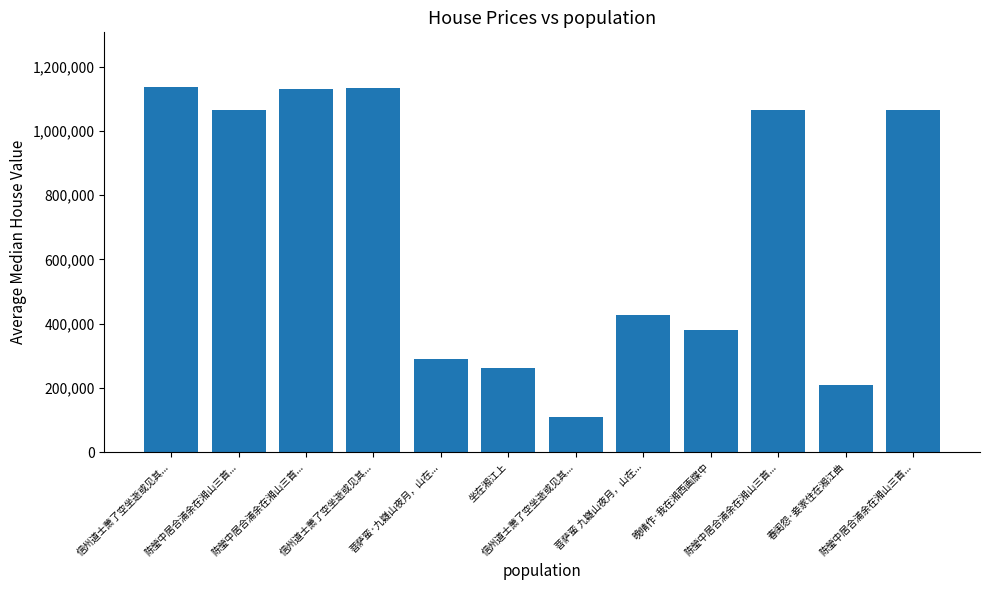

What is the difference between the maximum and minimum values?

1028407